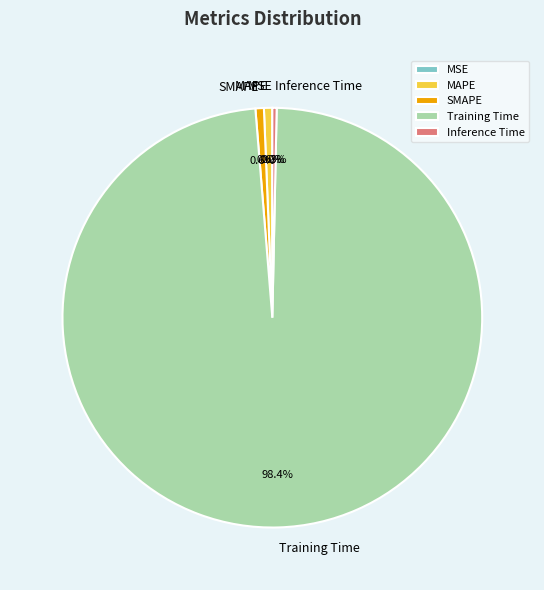

How much of the chart is everything except SMAPE?

99.4%